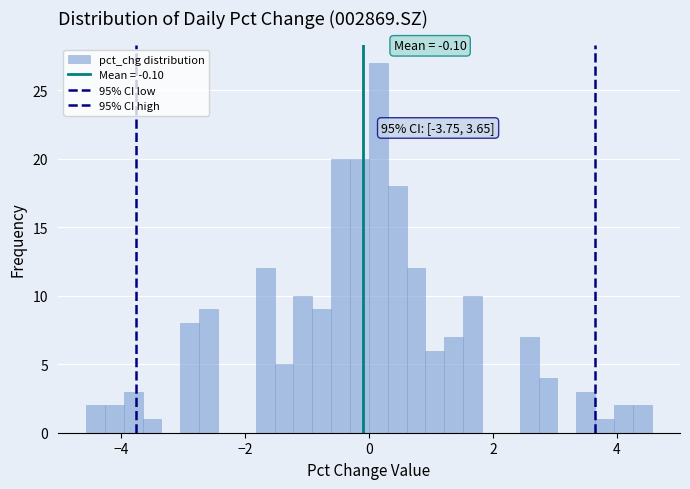

Read against the x-axis, roughly where is the centre of the tallest bar?

0.2